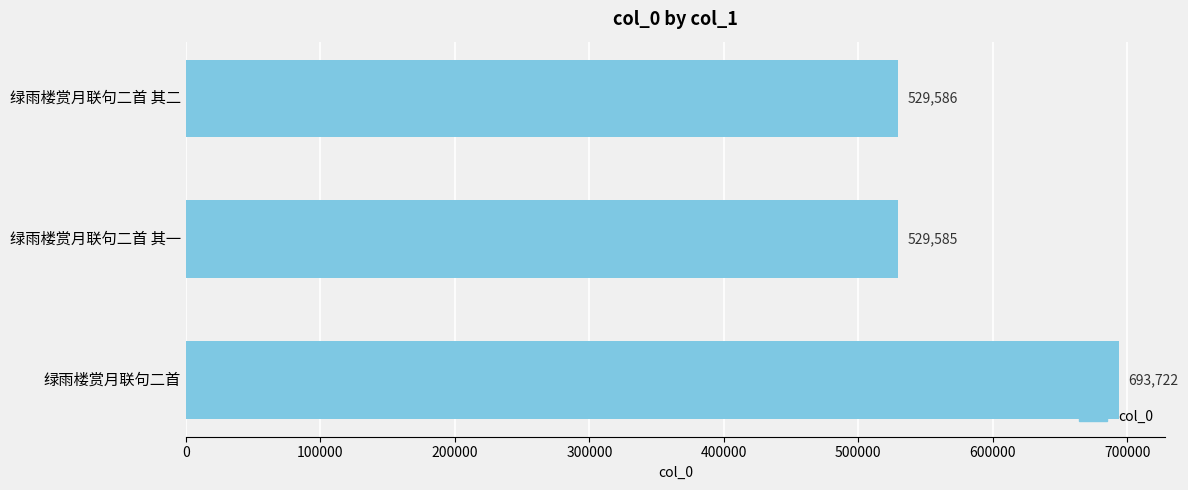

List the labels in order of value, smallest first.

绿雨楼赏月联句二首 其一, 绿雨楼赏月联句二首 其二, 绿雨楼赏月联句二首